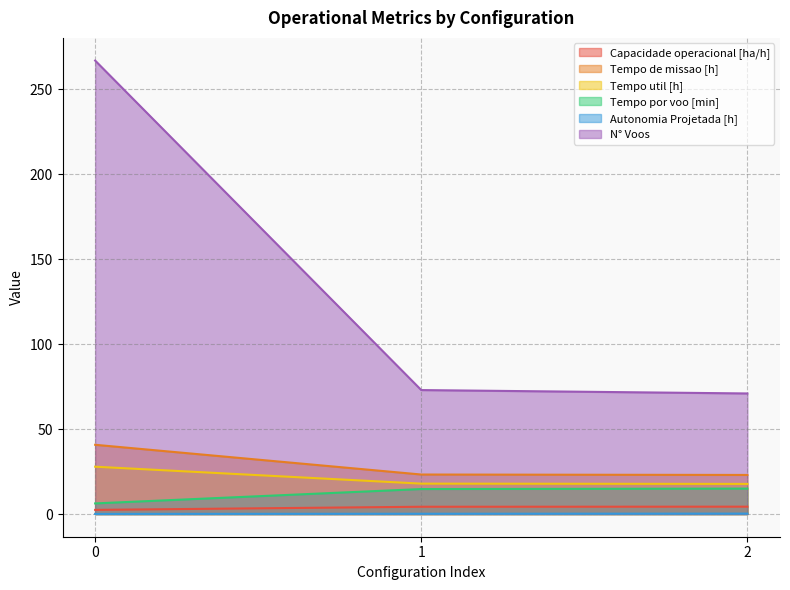

The Tempo de missao [h] series shows 40.8 at 0. True or false?

True